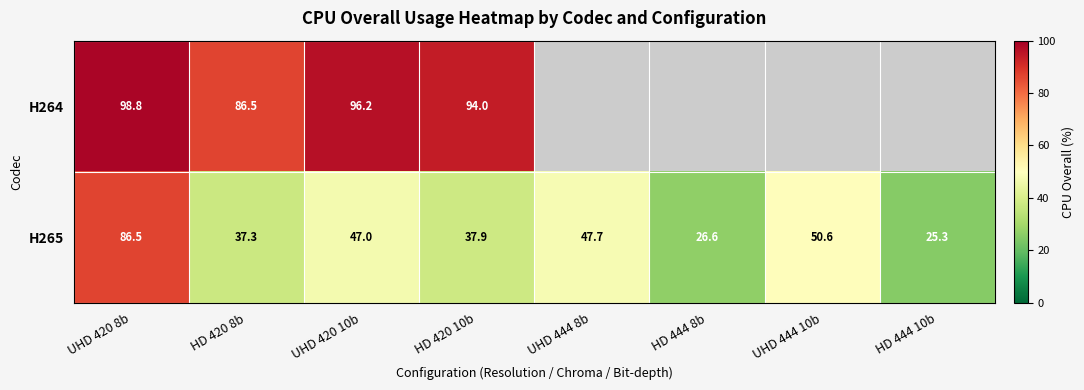

At which category does the chart reach its peak across all series?

UHD 420 8b